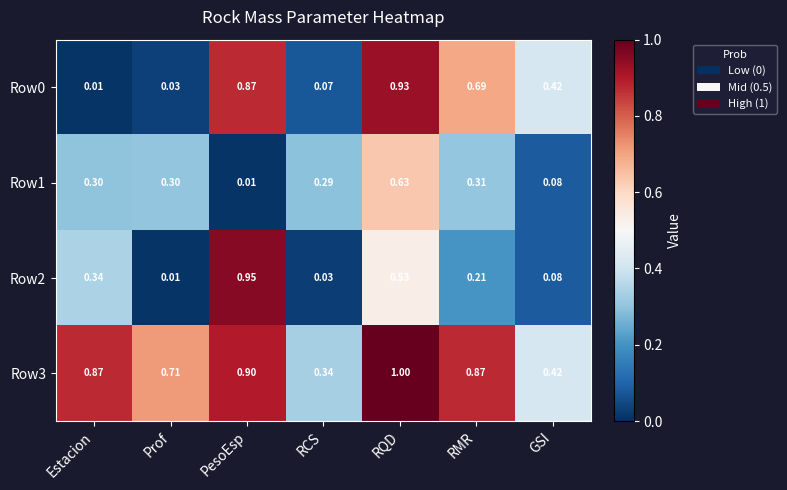

What is the total value across all series at PesoEsp?

2.7